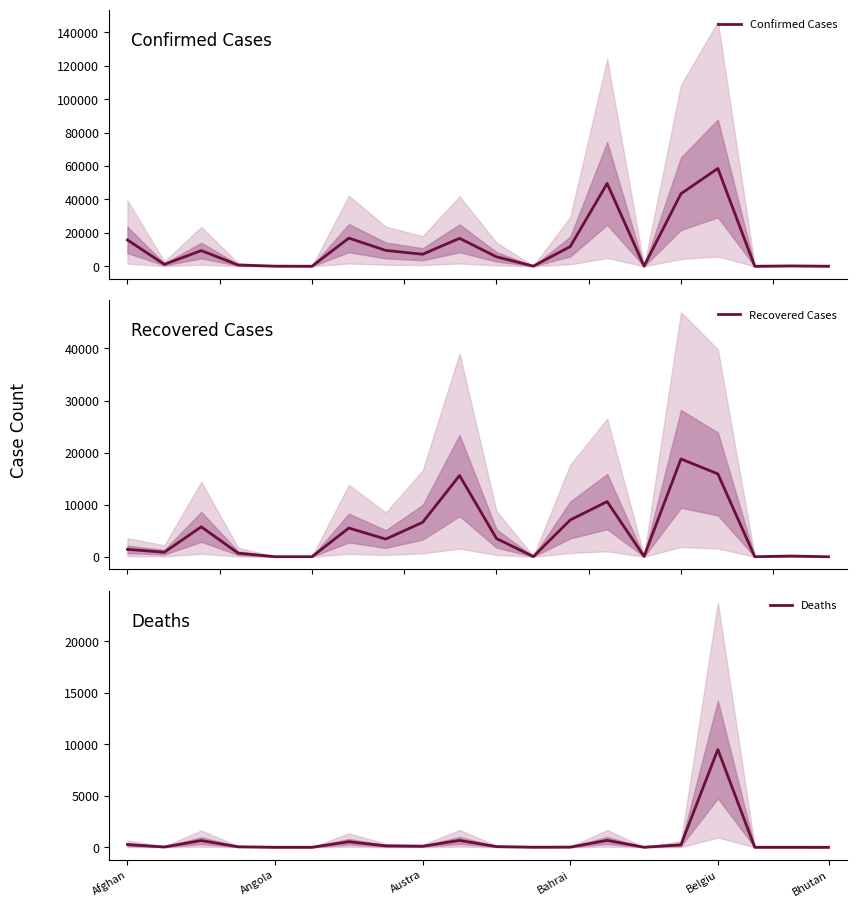

The value of Deaths at Angola is 4. True or false?

True